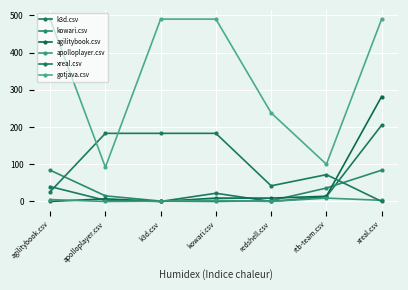

How many distinct data groups are displayed?

6